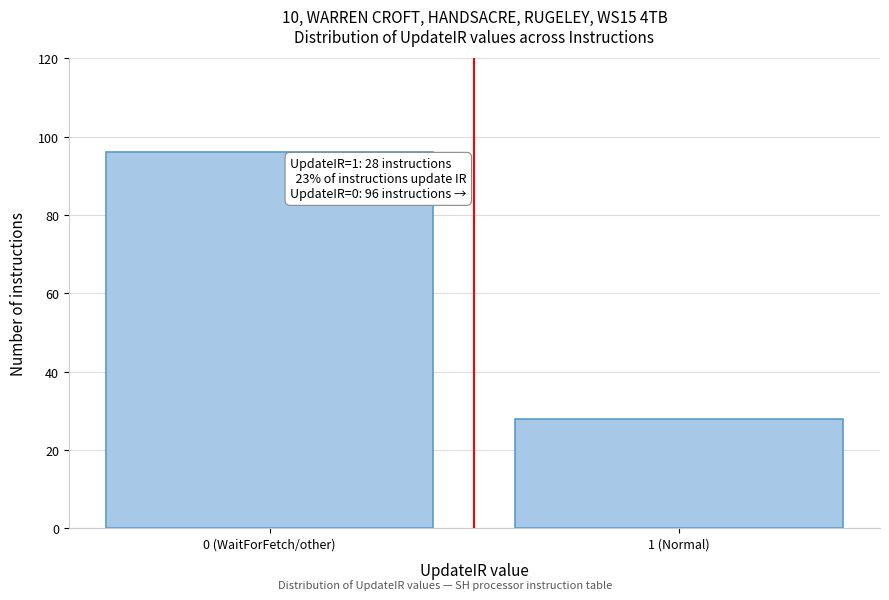

Reading left to right, transcribe all the data shown in this chart.

96	28